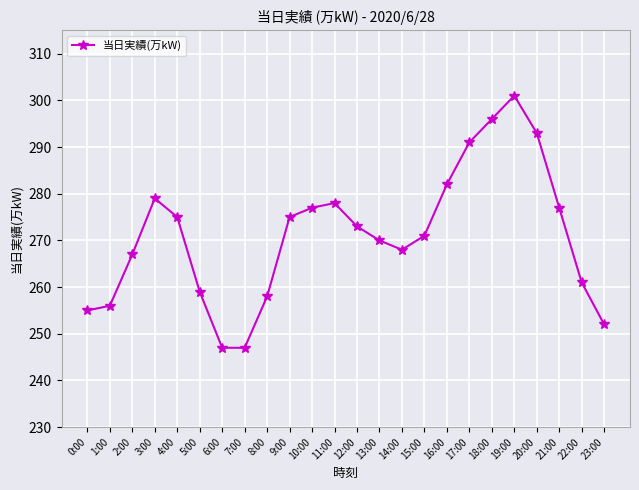

How many lines are shown in the chart?

1